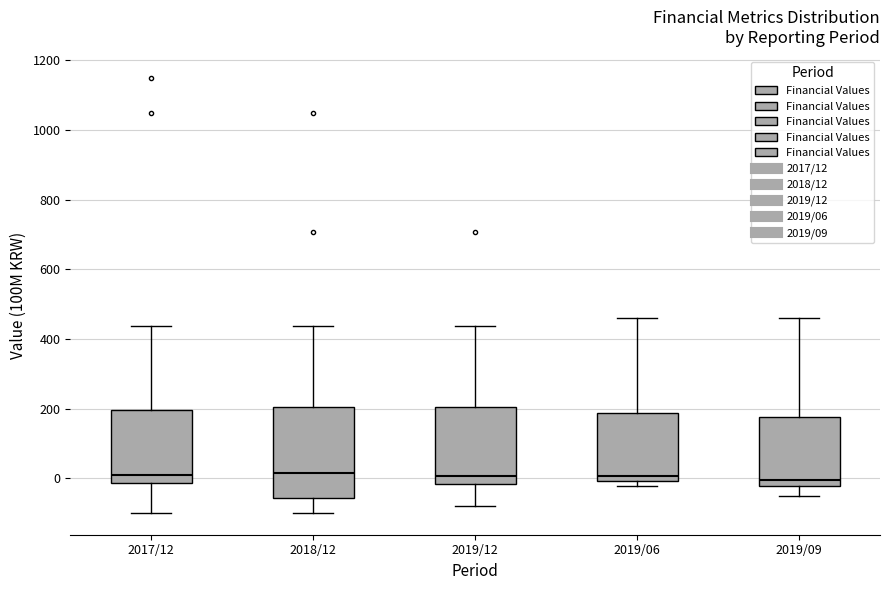

Which box is the tallest, from its lower edge to its upper edge?

2018/12